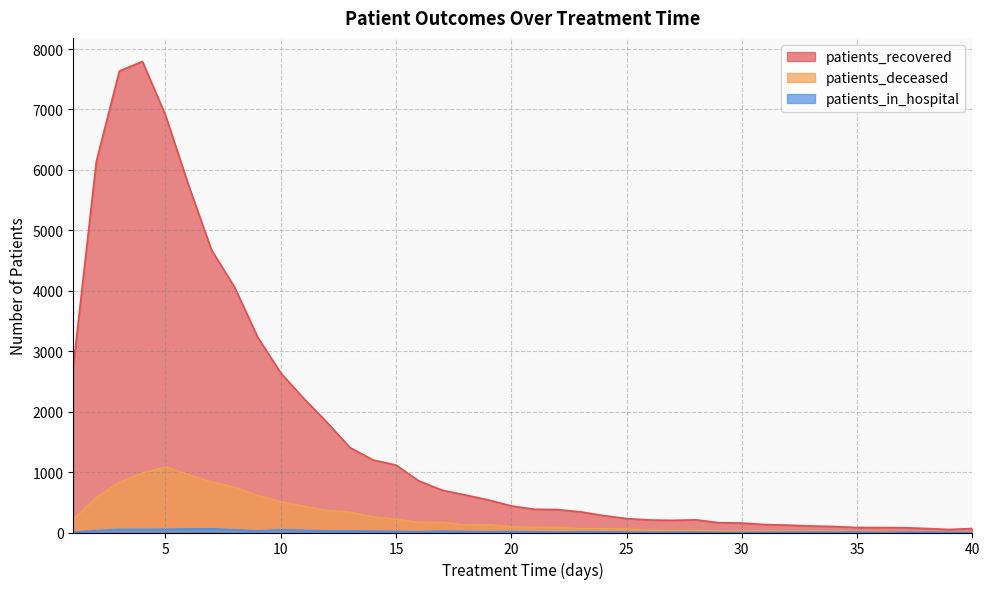

The value of patients_deceased at 4 is 986. True or false?

True